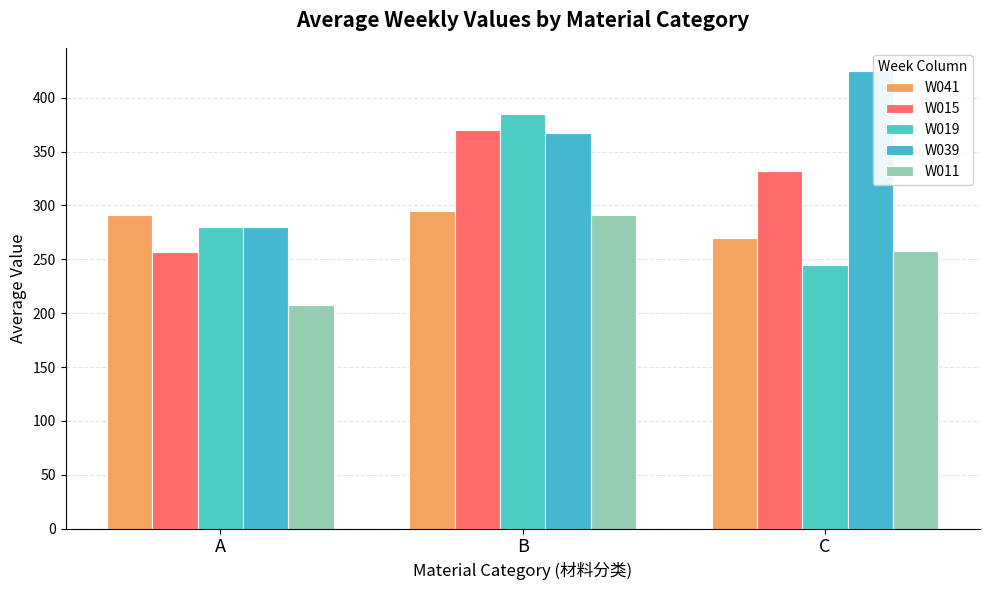

Which category has the highest value across all series?

C